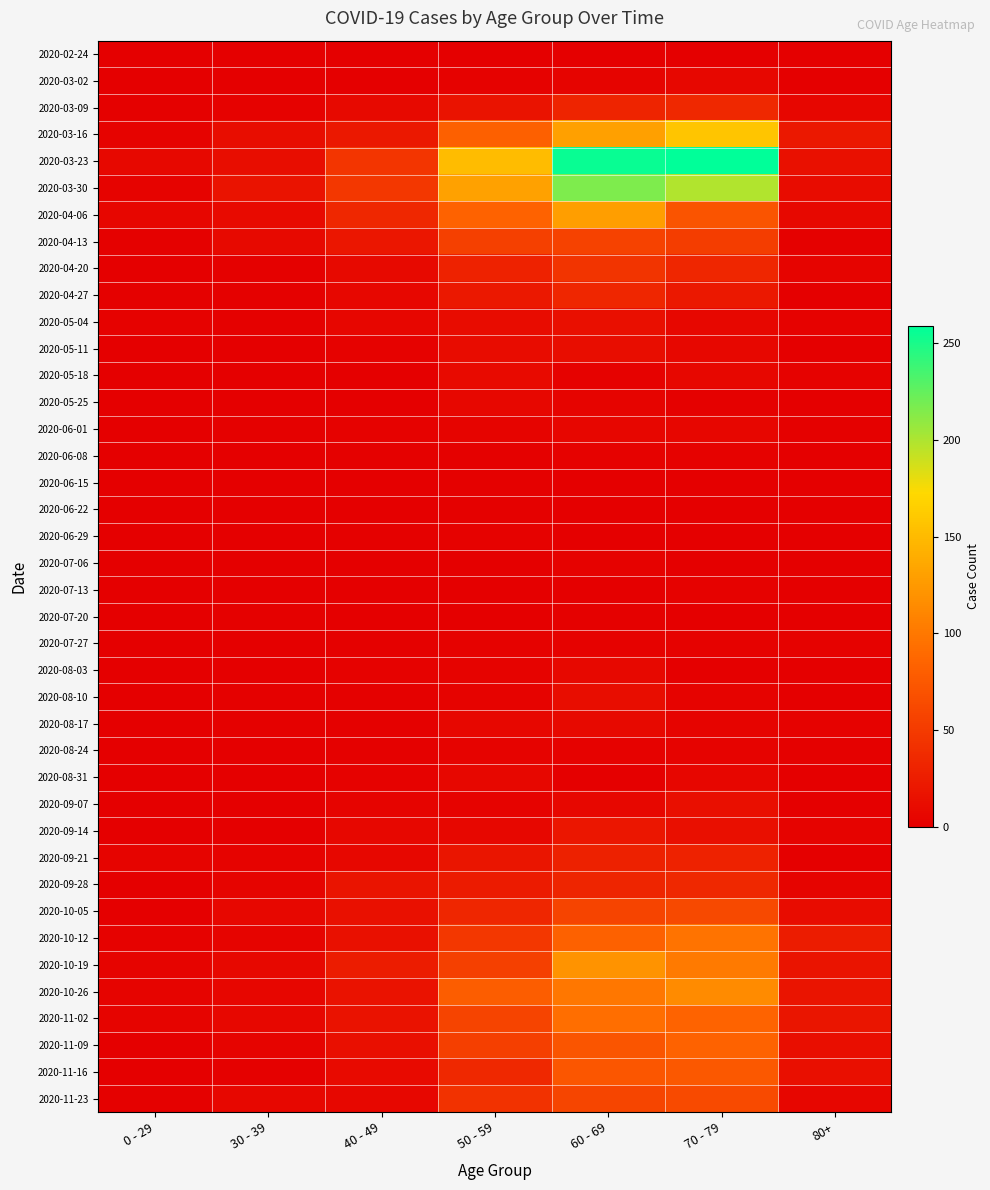

Count the number of categories in the chart.

7